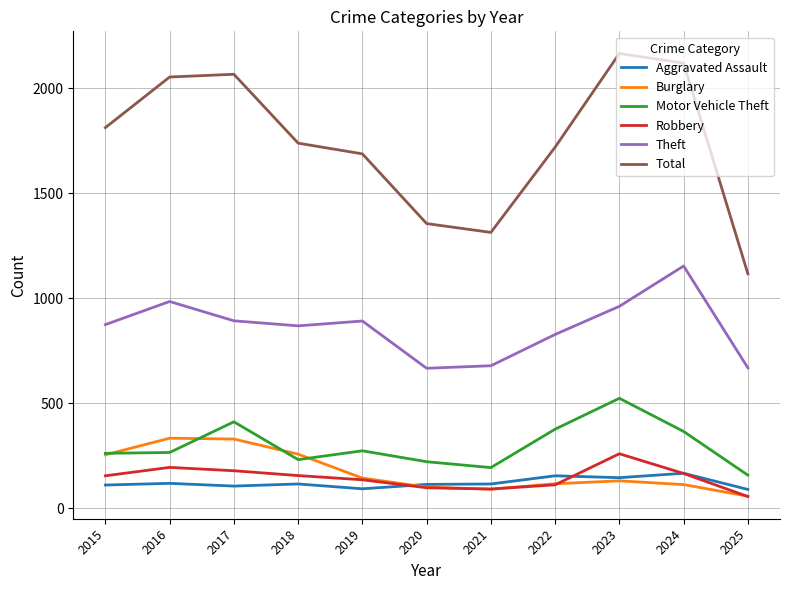

The Theft series shows 892 at 2017. True or false?

True